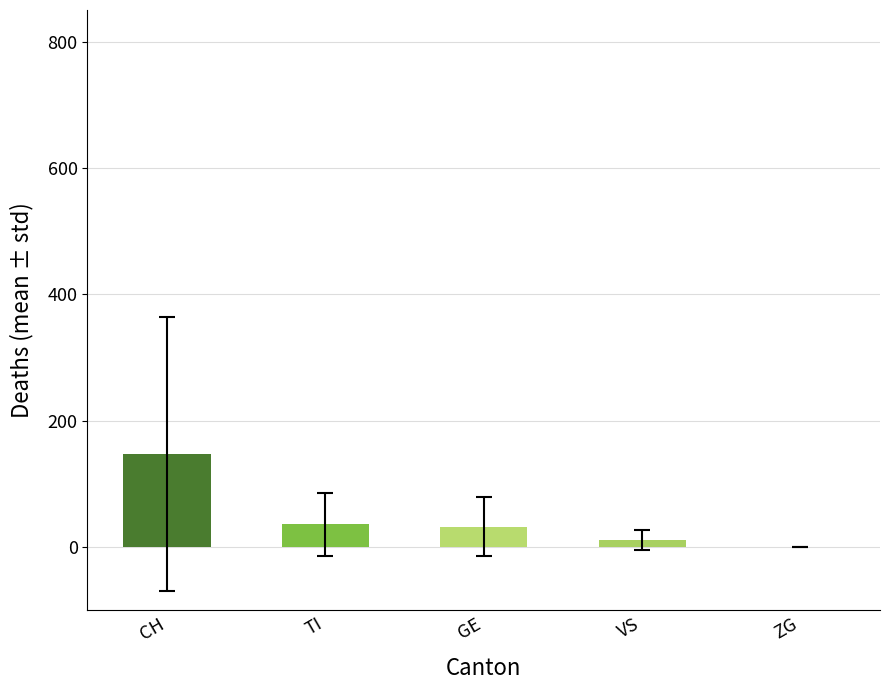

Which series has the widest spread of values?

CH